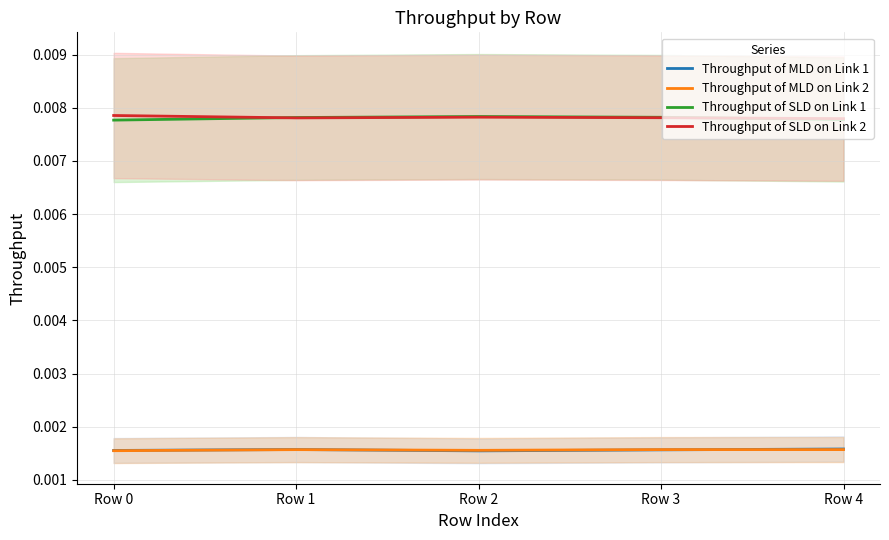

Where is the first local minimum for Throughput of MLD on Link 1?

Row 2